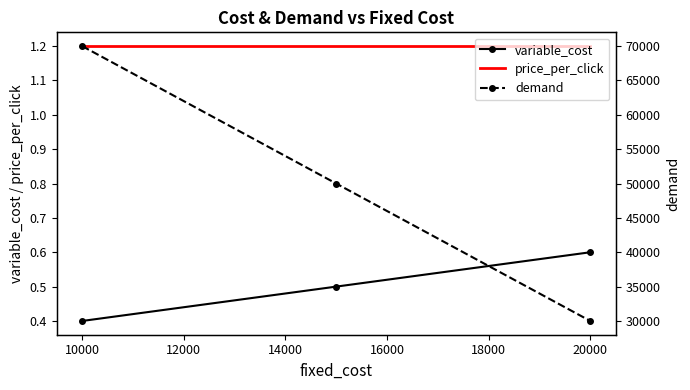

What is the value of the price_per_click point at the 2nd from the left?

1.2